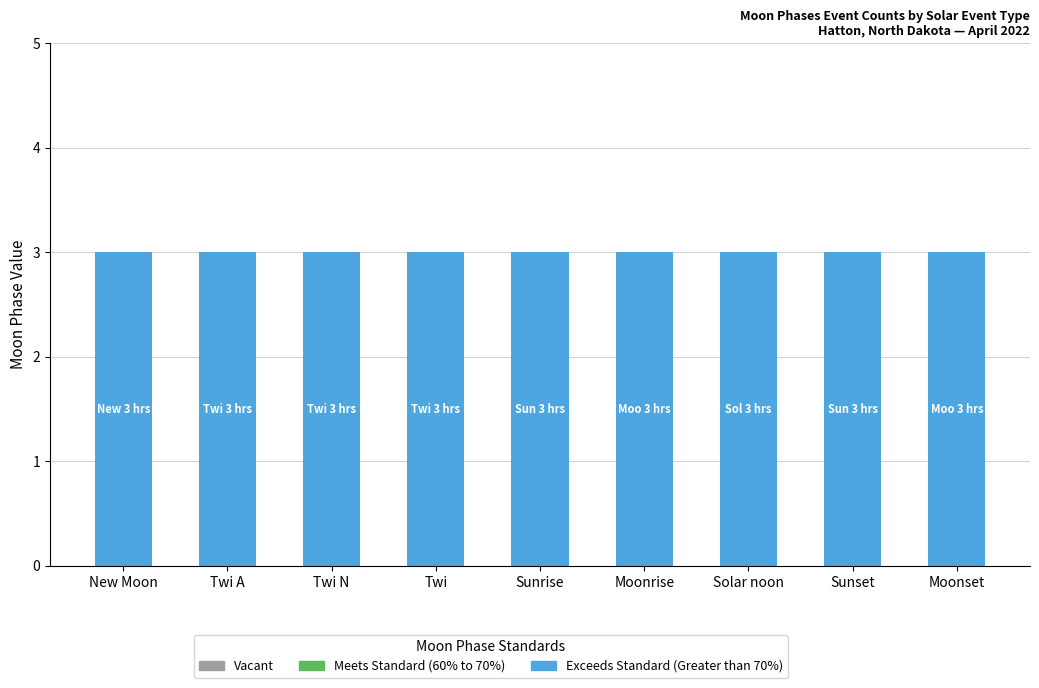

Does the chart contain any negative values?

No